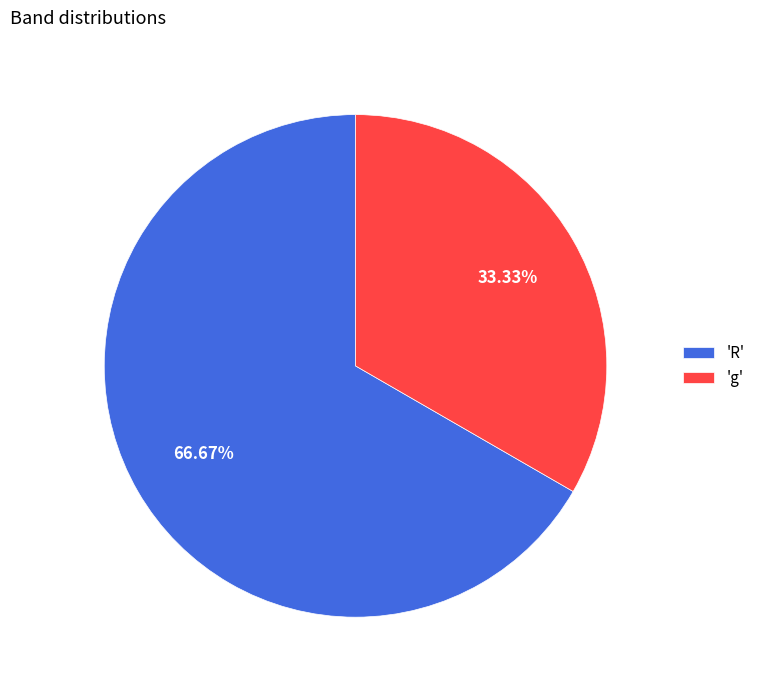

What is the ratio of the value at 'g' to the value at 'R'?

0.5